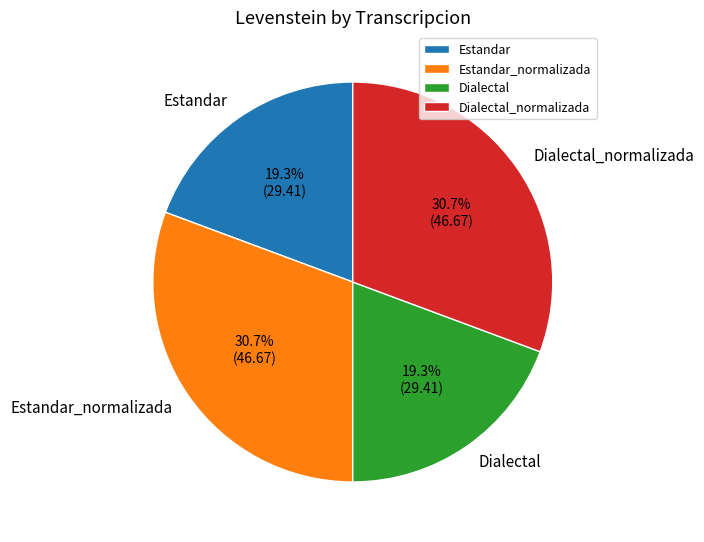

How many segments does this pie chart have?

4